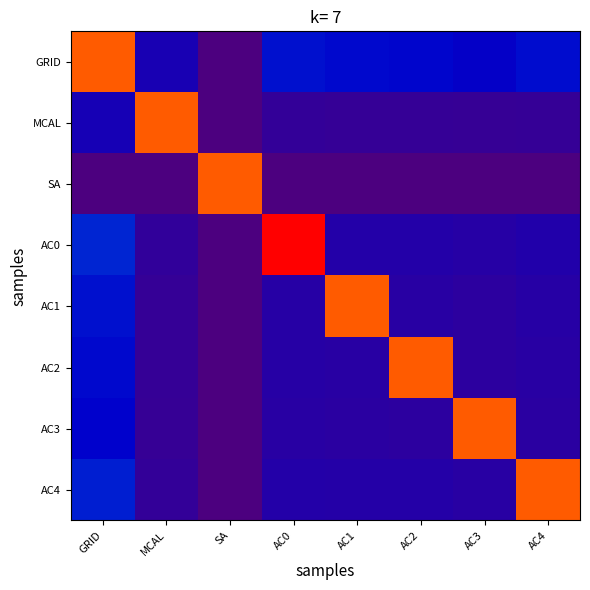

Between MCAL and SA, which is larger?

MCAL